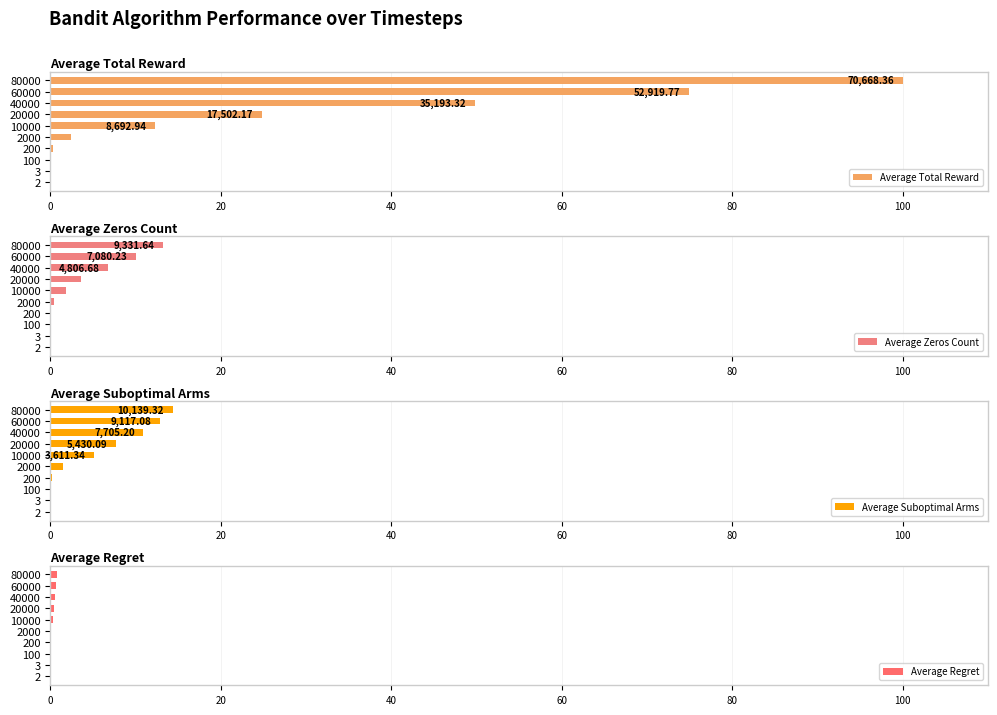

What is the average value of the Average Total Reward series?

26.5